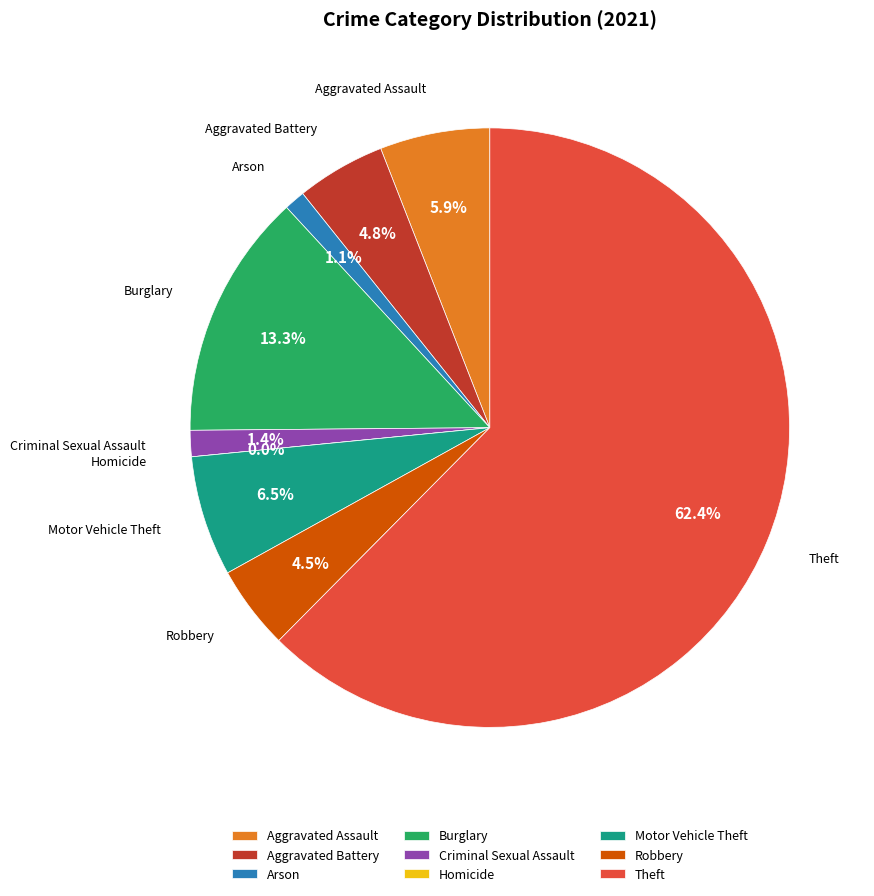

Which category has the smallest portion of the pie?

Homicide